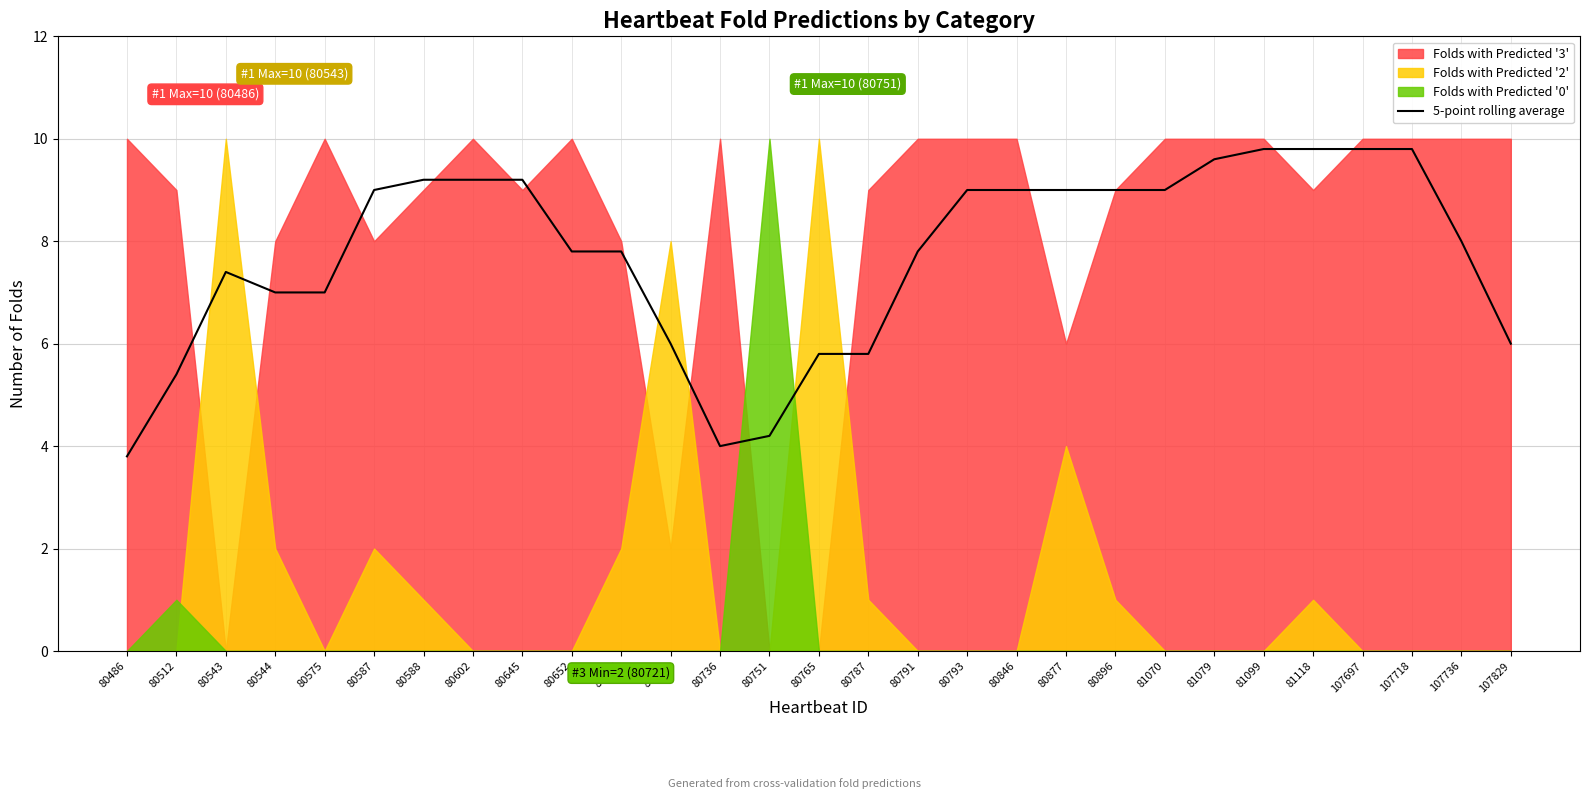

What is the sum of the values at 80751 and 80602?

13.4